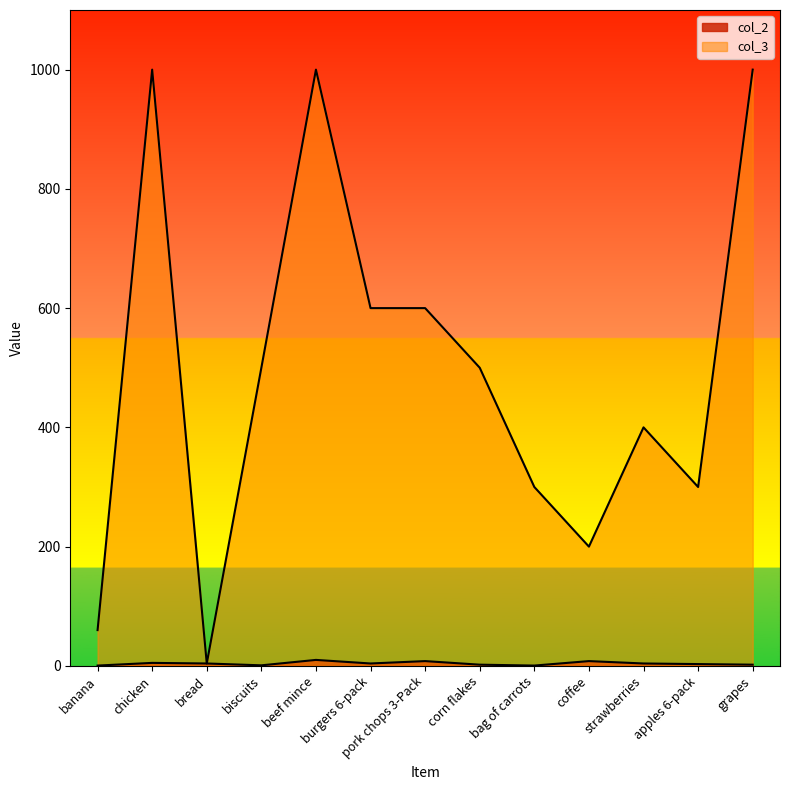

What are all the series names shown in the legend?

col_2, col_3